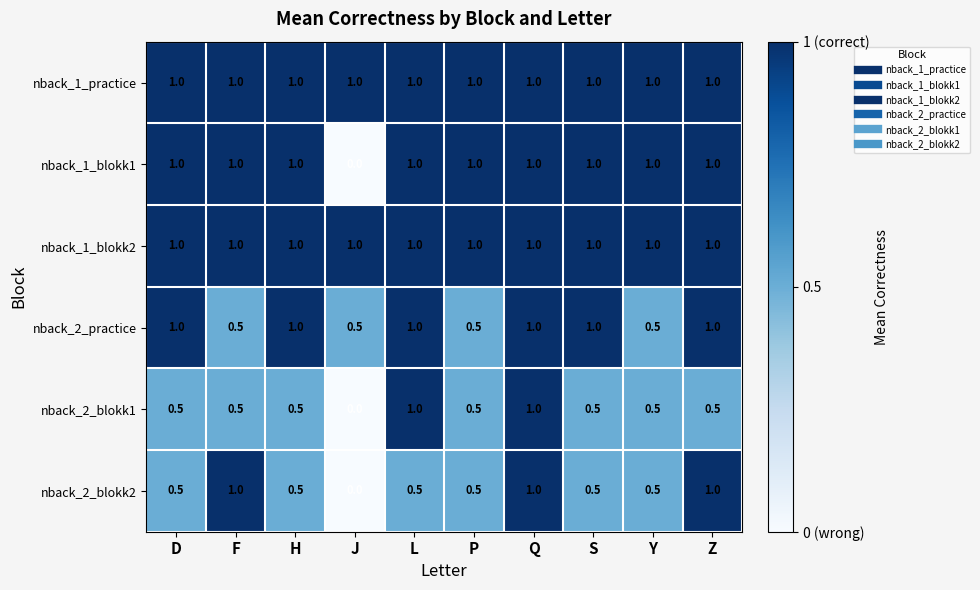

What is the difference between the highest and lowest values at Y?

0.5